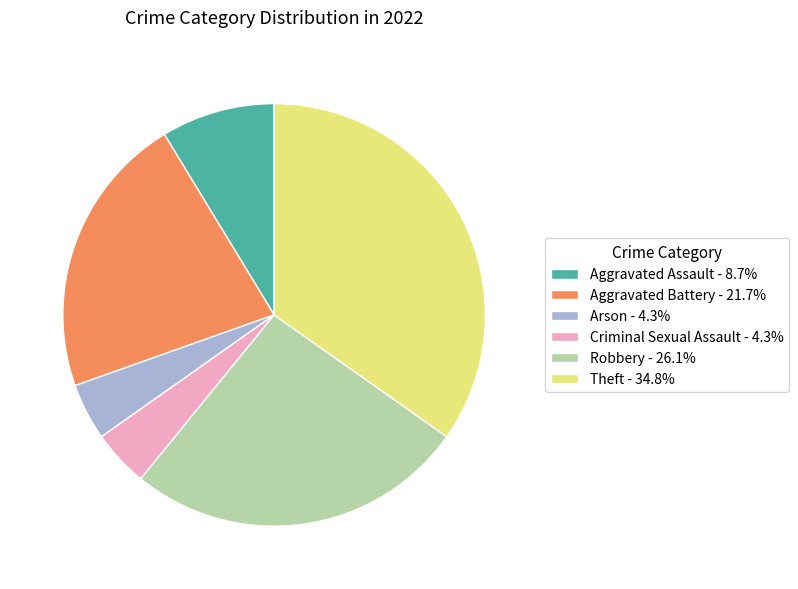

Does Aggravated Battery represent more than half of the total?

No